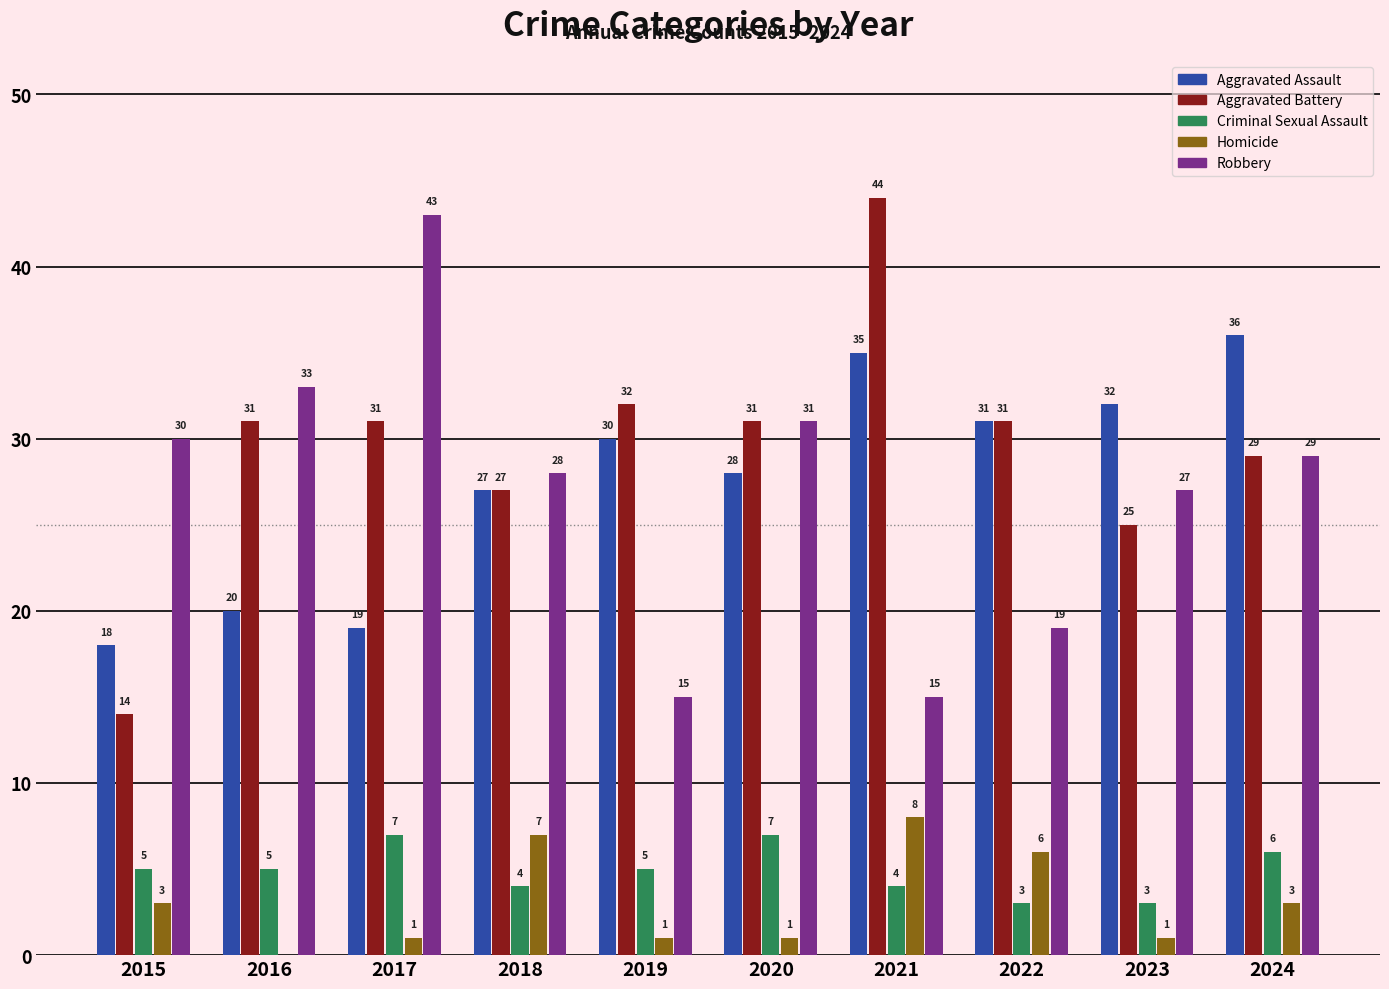

Count the number of data series in this chart.

5